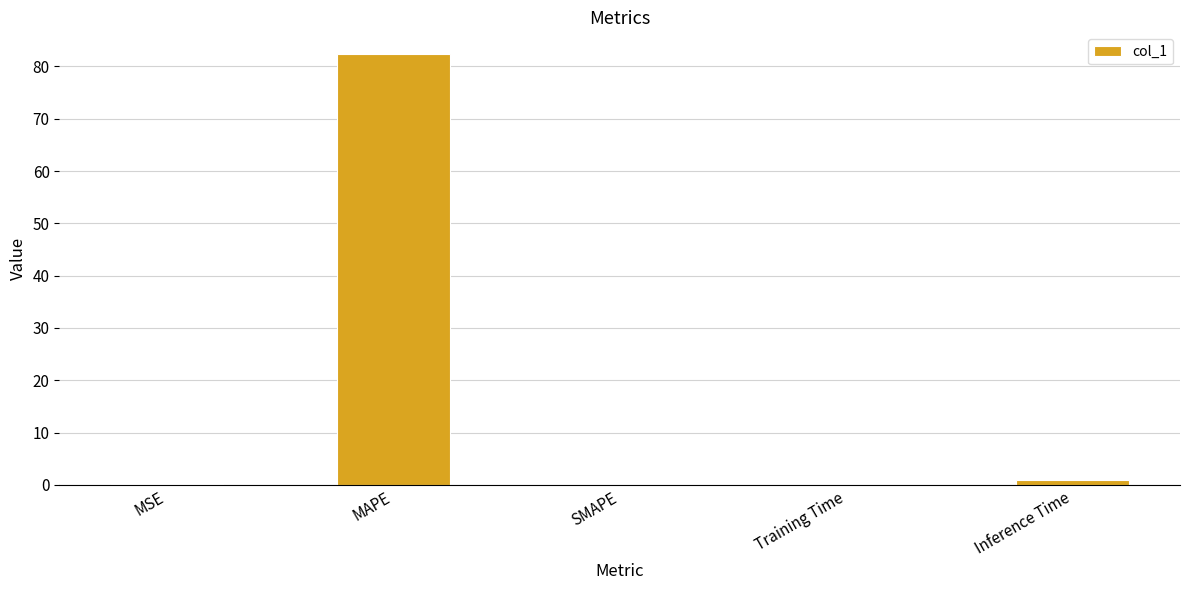

What is the sum of the values at MAPE and MSE?

82.5